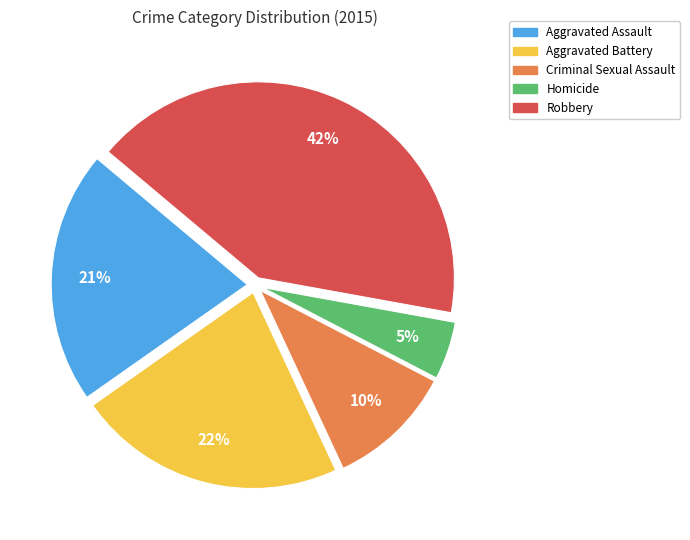

Do Aggravated Battery and Homicide together represent more than half of the pie?

No